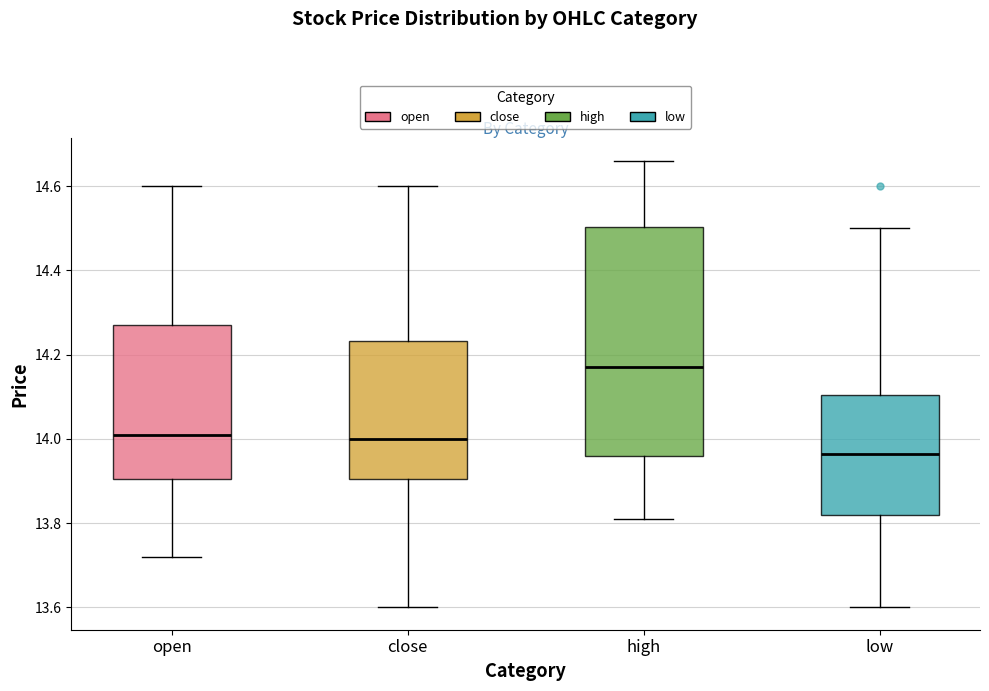

Which box is the tallest, from its lower edge to its upper edge?

high